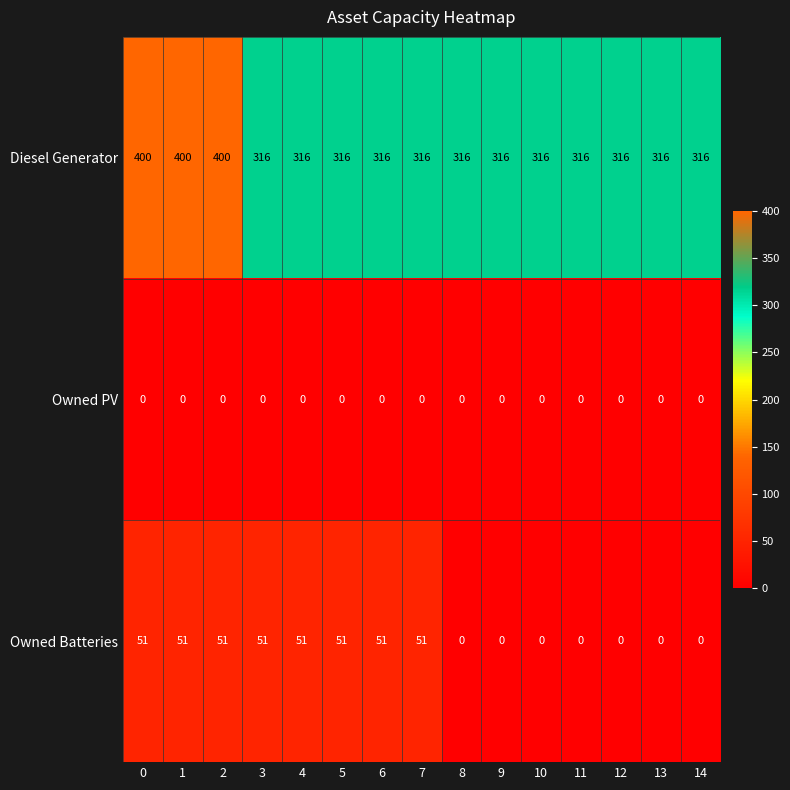

What is the average value of the Owned Batteries series?

27